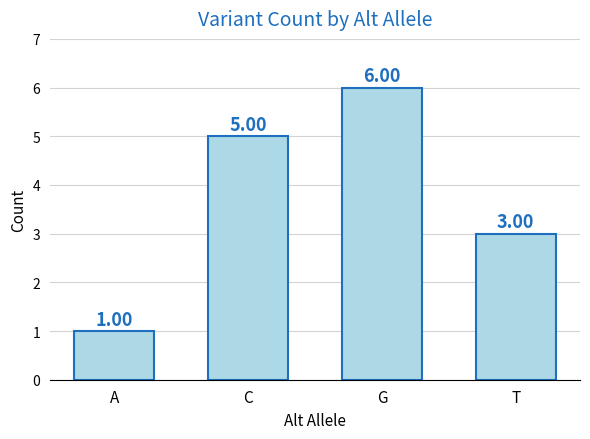

Reading left to right, what are all the values shown in this chart?

1	5	6	3